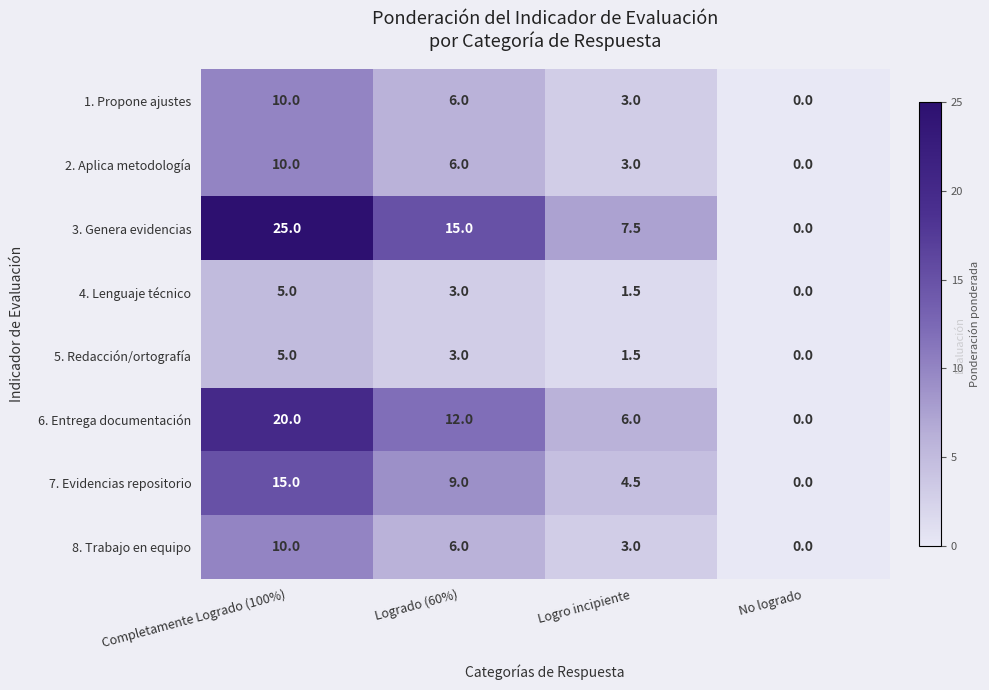

The value of 4. Lenguaje técnico at Logrado (60%) is 3.0. True or false?

True